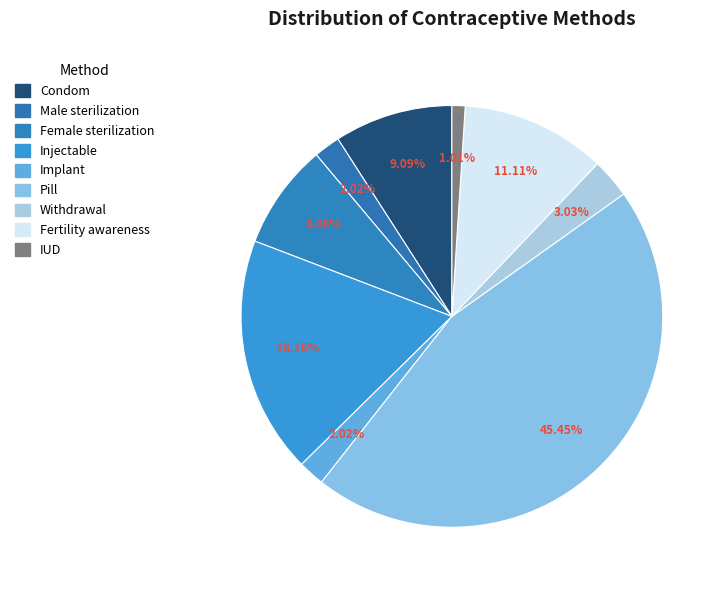

Is there any slice that represents more than half of the pie?

No